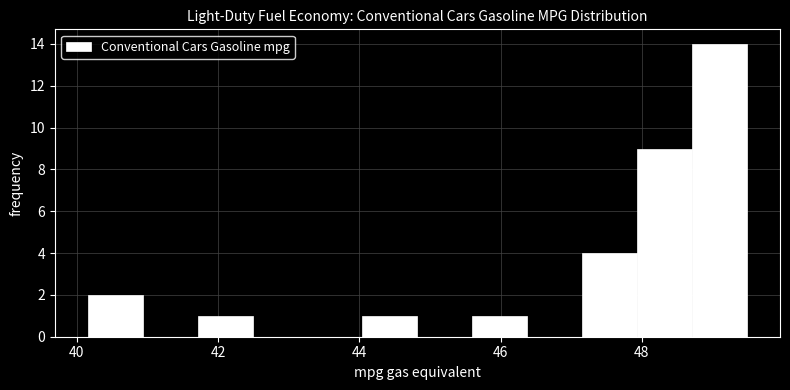

Read against the x-axis, roughly where is the centre of the tallest bar?

49.0